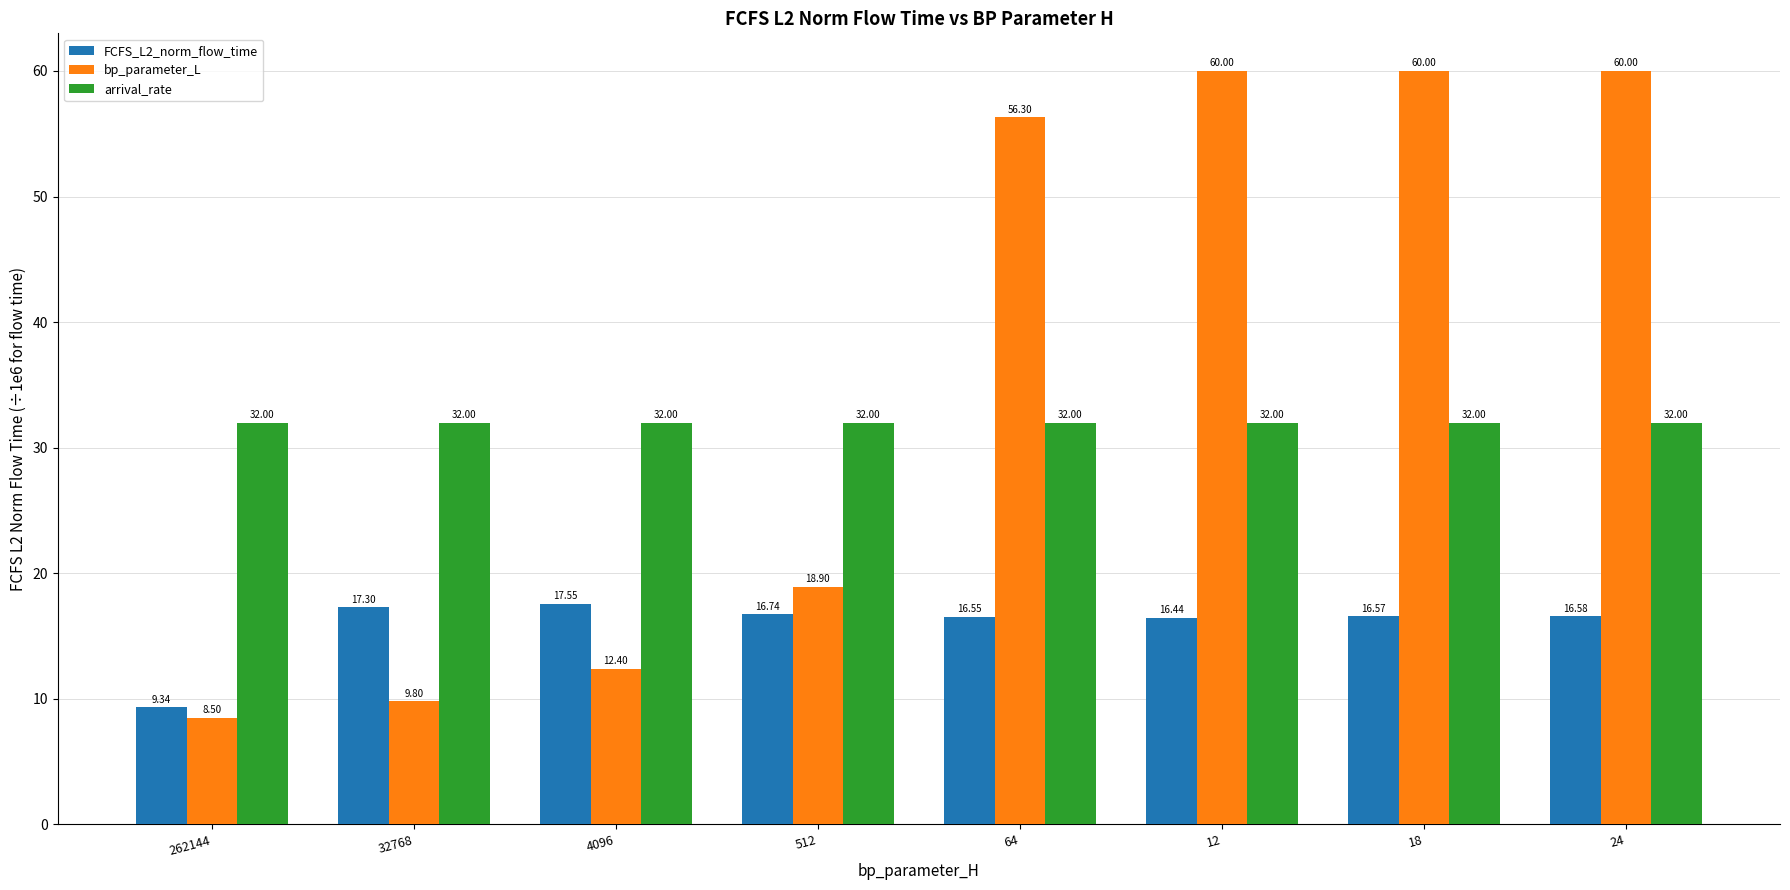

What is the difference between the highest and lowest values at 4096?

19.6